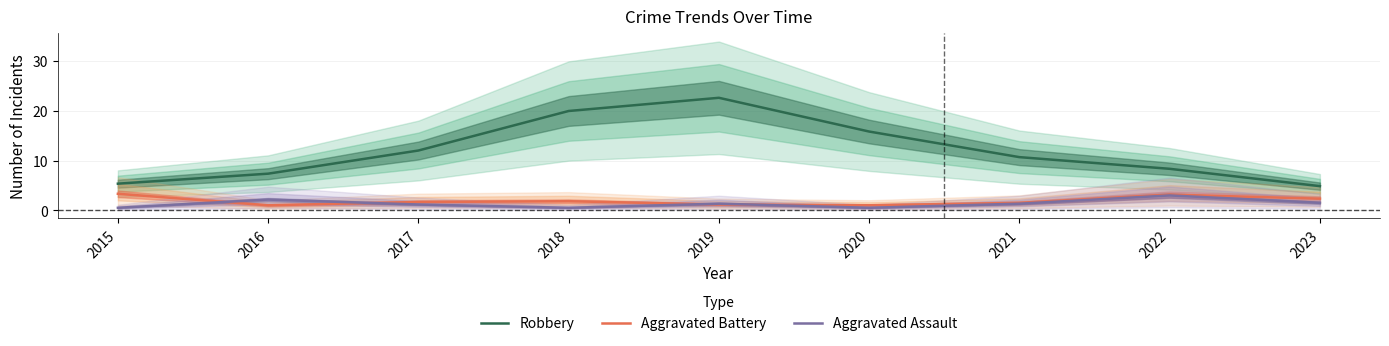

At which category is the sum across all series the highest?

2019